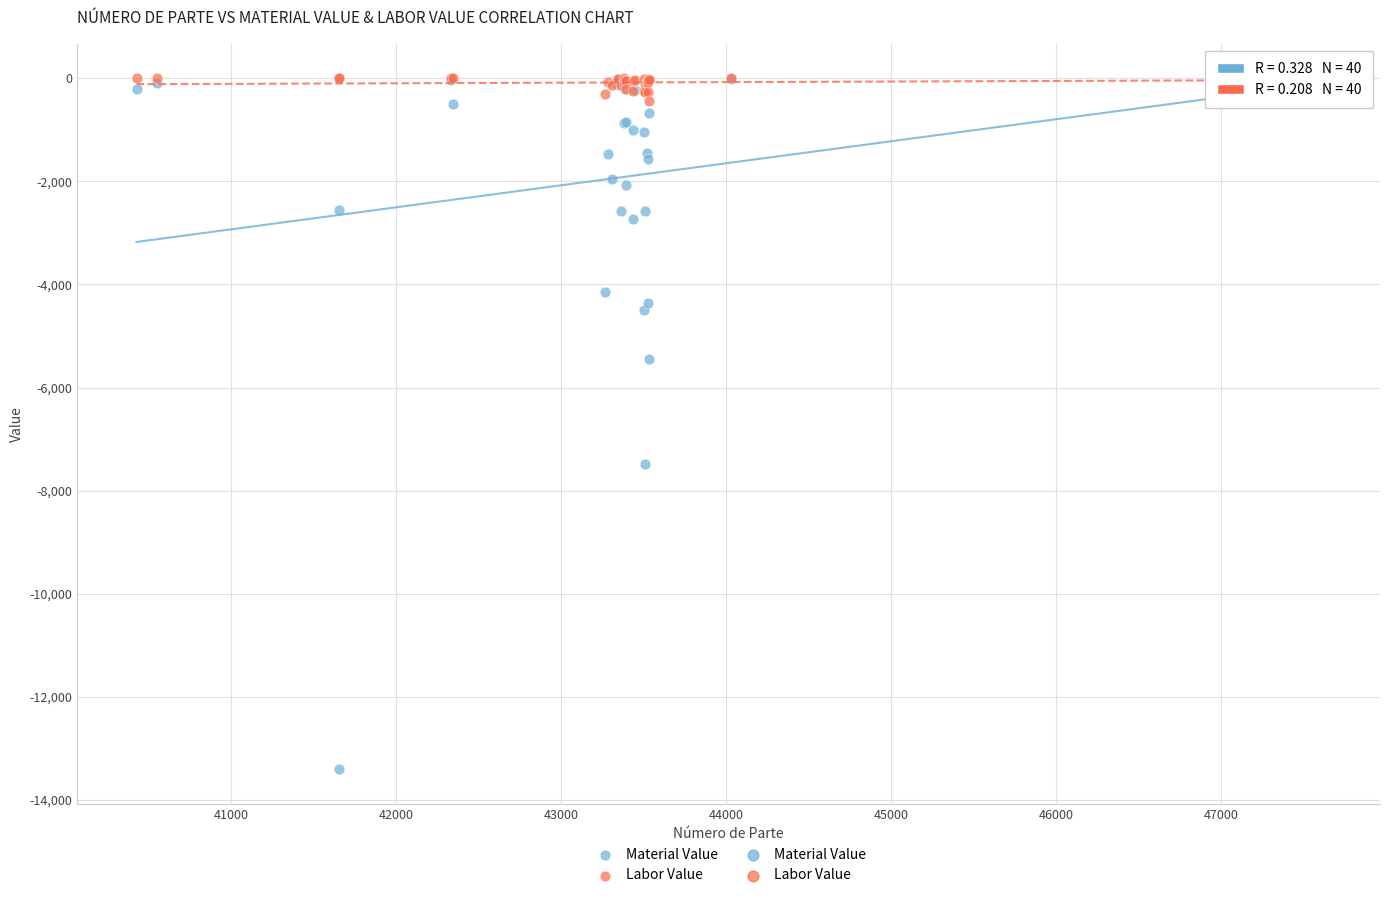

Which series has the largest Y range (max minus min)?

Material Value